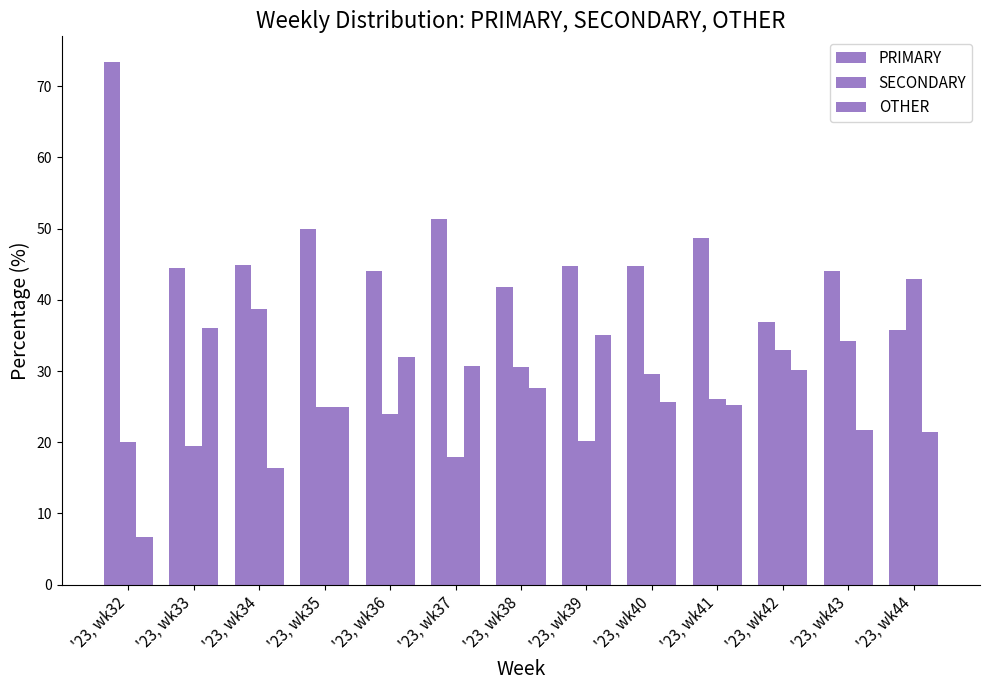

How many distinct data groups are displayed?

3